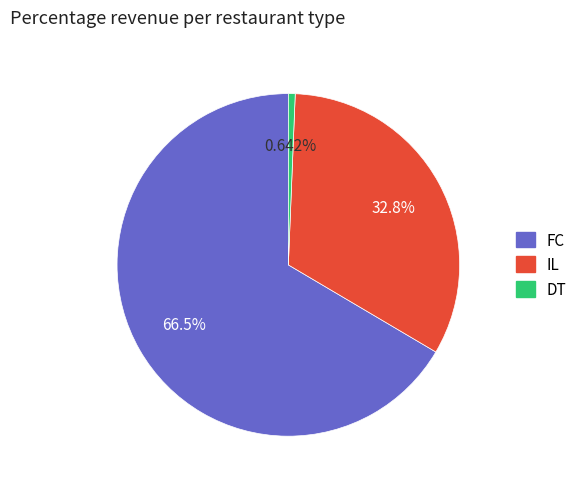

Does any single category account for the majority?

Yes